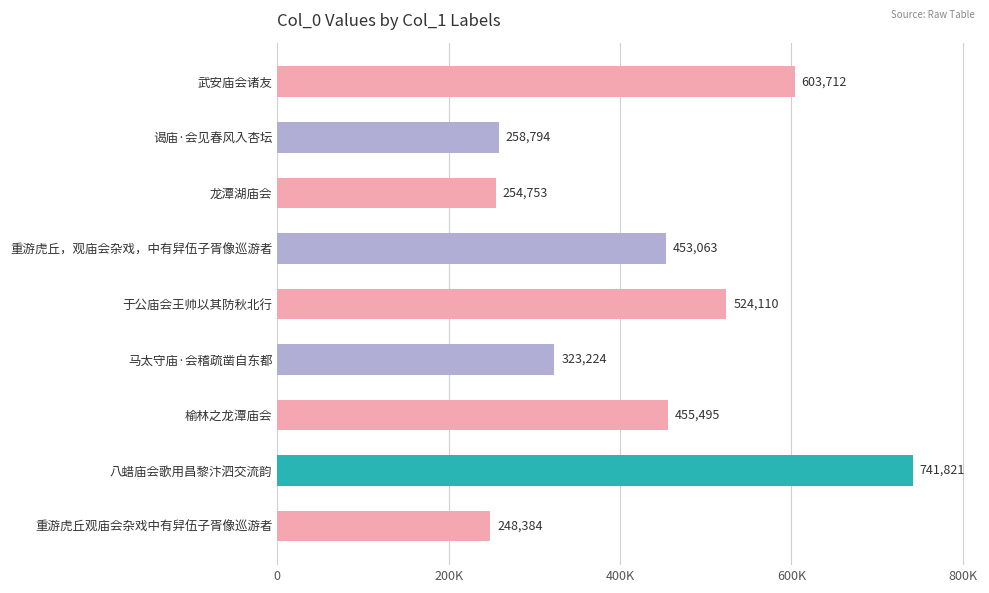

Rank the categories by value from lowest to highest.

重游虎丘观庙会杂戏中有舁伍子胥像巡游者, 龙潭湖庙会, 谒庙·会见春风入杏坛, 马太守庙·会稽疏凿自东都, 重游虎丘，观庙会杂戏，中有舁伍子胥像巡游者, 榆林之龙潭庙会, 于公庙会王帅以其防秋北行, 武安庙会诸友, 八蜡庙会歌用昌黎汴泗交流韵